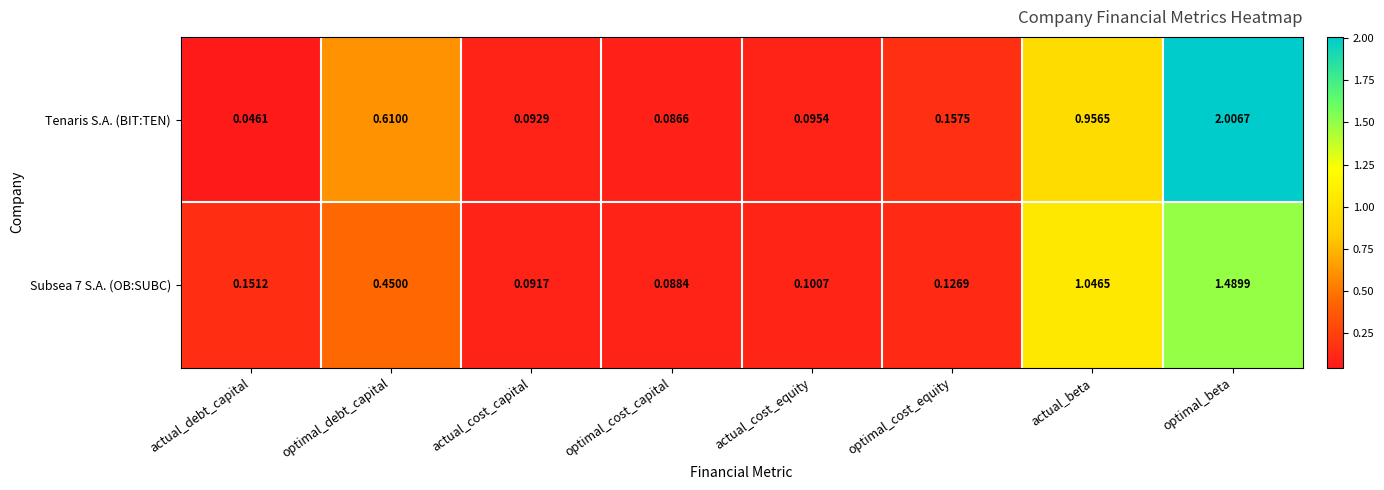

Between actual_debt_capital and optimal_cost_equity, which series saw the biggest shift?

Tenaris S.A. (BIT:TEN)